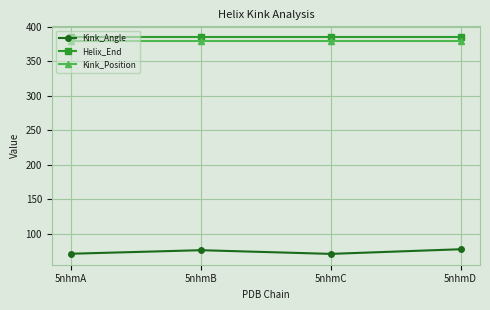

Which series has the largest range (max minus min)?

Kink_Angle